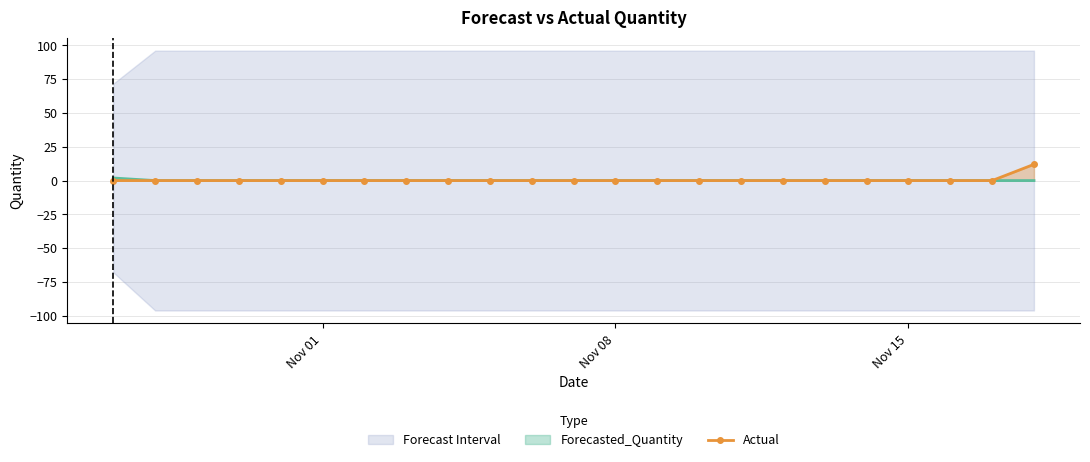

How many lines are shown in the chart?

1